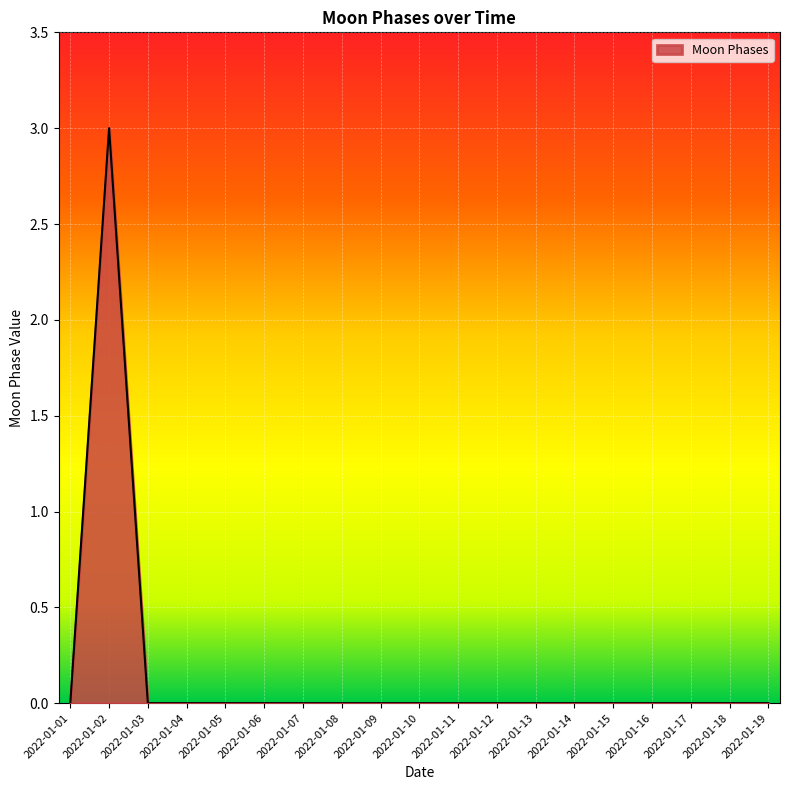

At which category does the chart reach its peak across all series?

2022-01-02